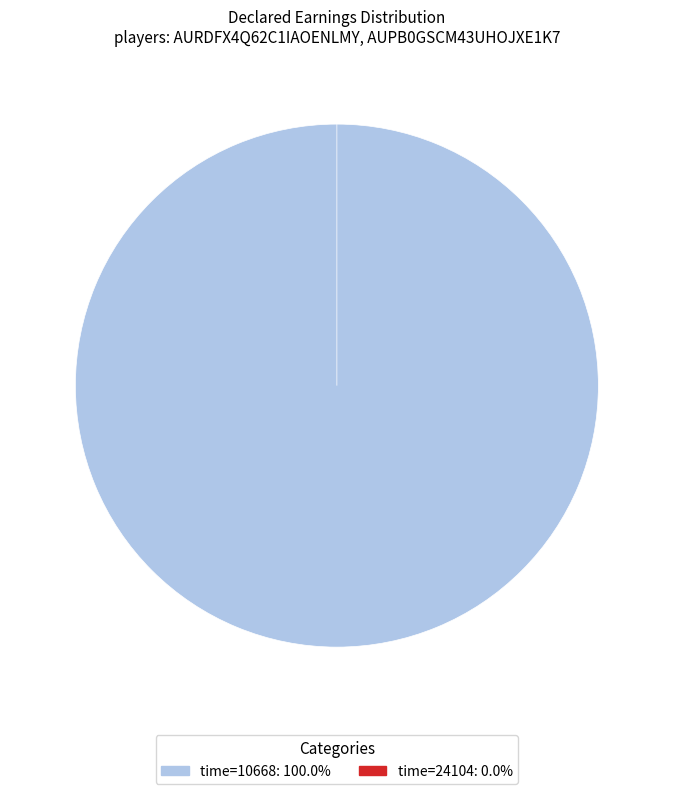

Which slice is the smallest?

24104